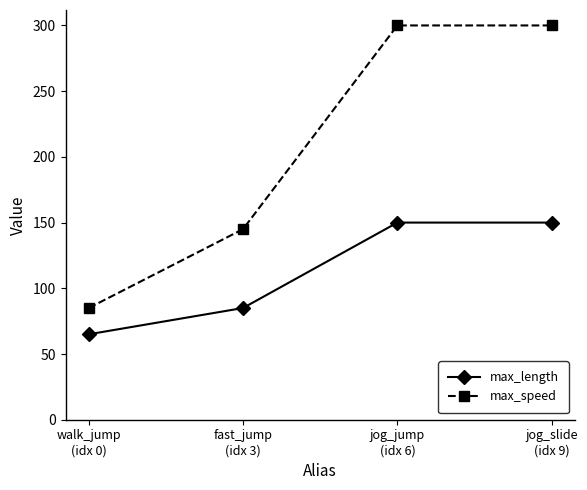

At how many categories does at least one series exceed 139?

3